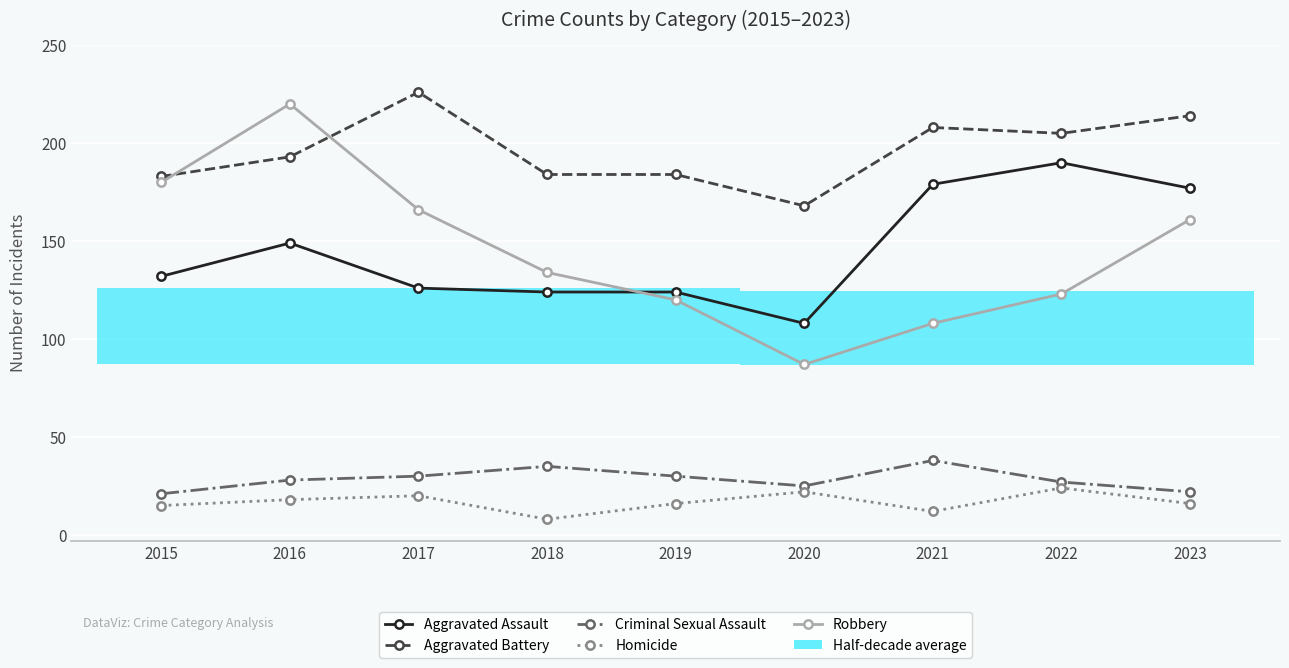

Does the chart display data point markers on the line(s)?

Yes